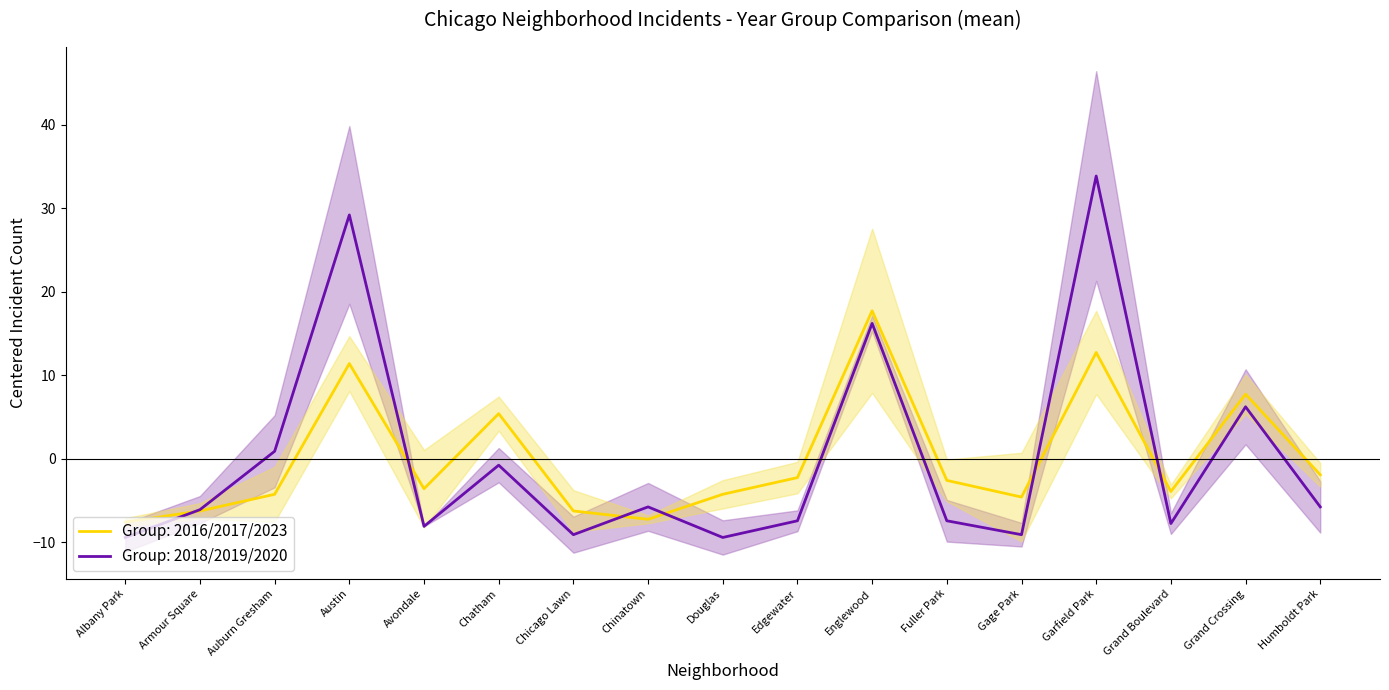

How many interior local peaks does the 2017 series have?

5